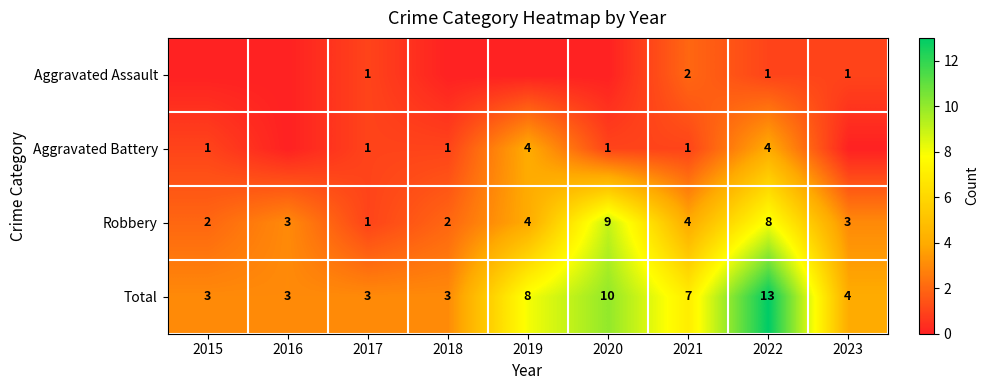

At which category is the sum across all series the highest?

2022